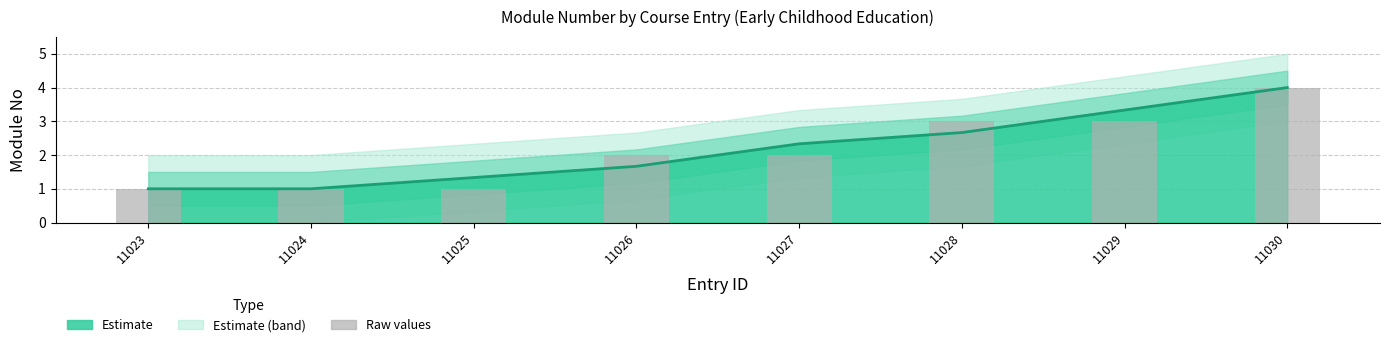

Read the value at 11030.

4